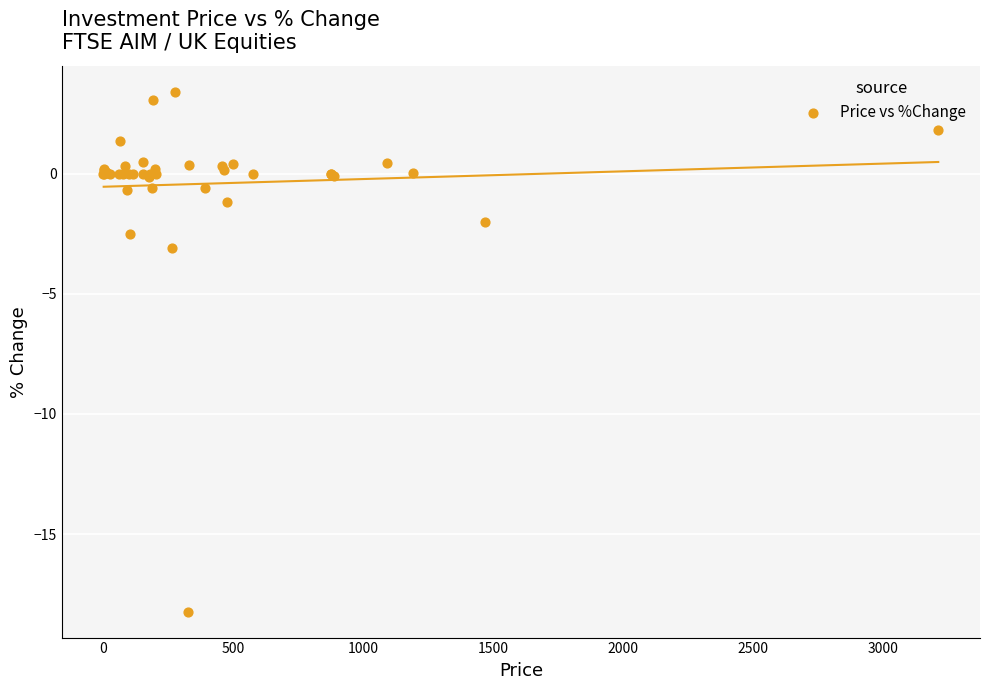

What Y value in the scatter plot is closest to -7?

-3.1